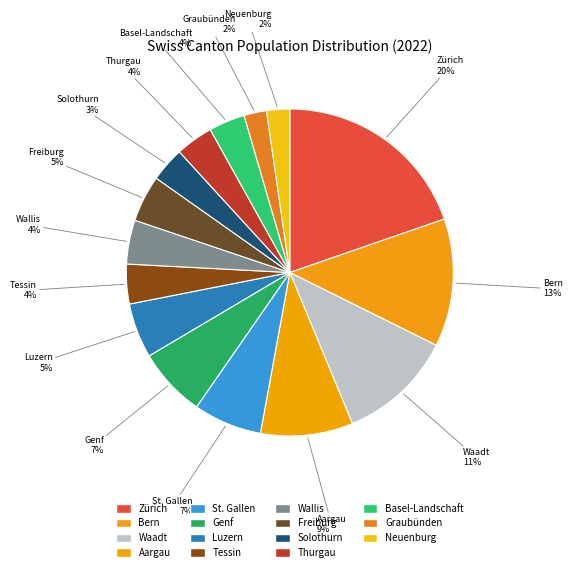

Count the number of slices in the pie.

15